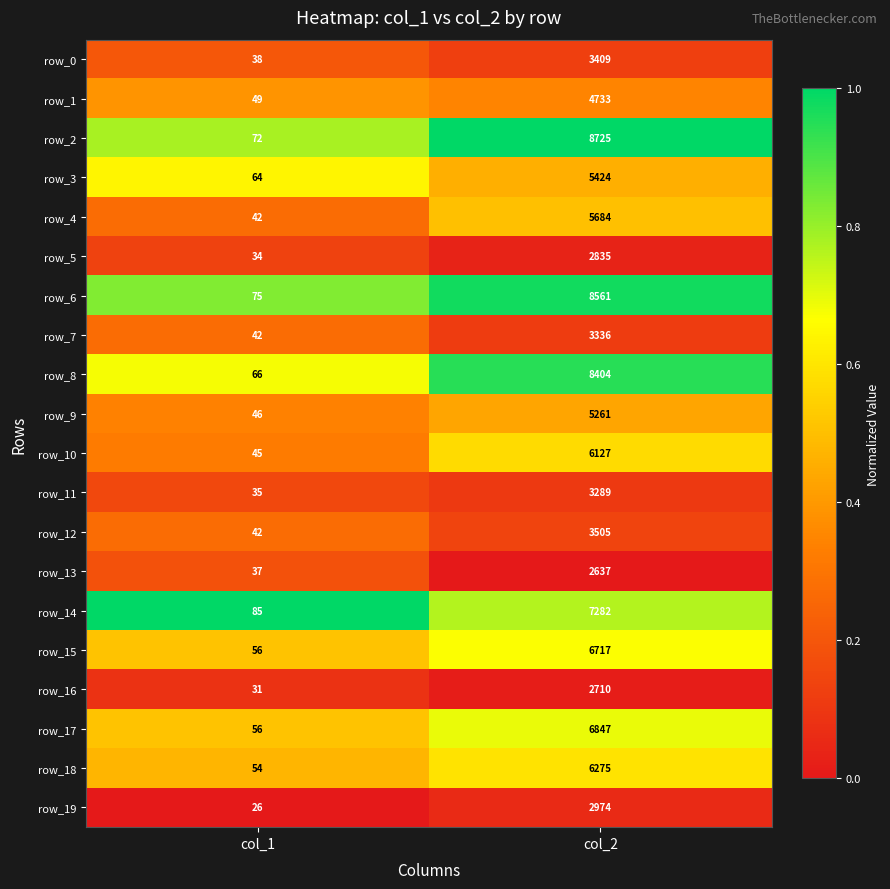

What is the maximum value shown in the chart?

8725